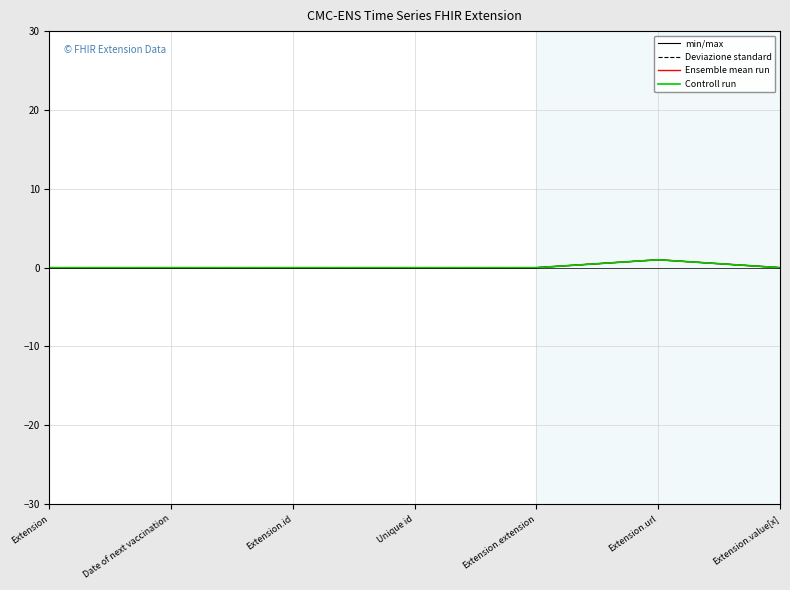

What is the label of the 4th point from the left?

Unique id